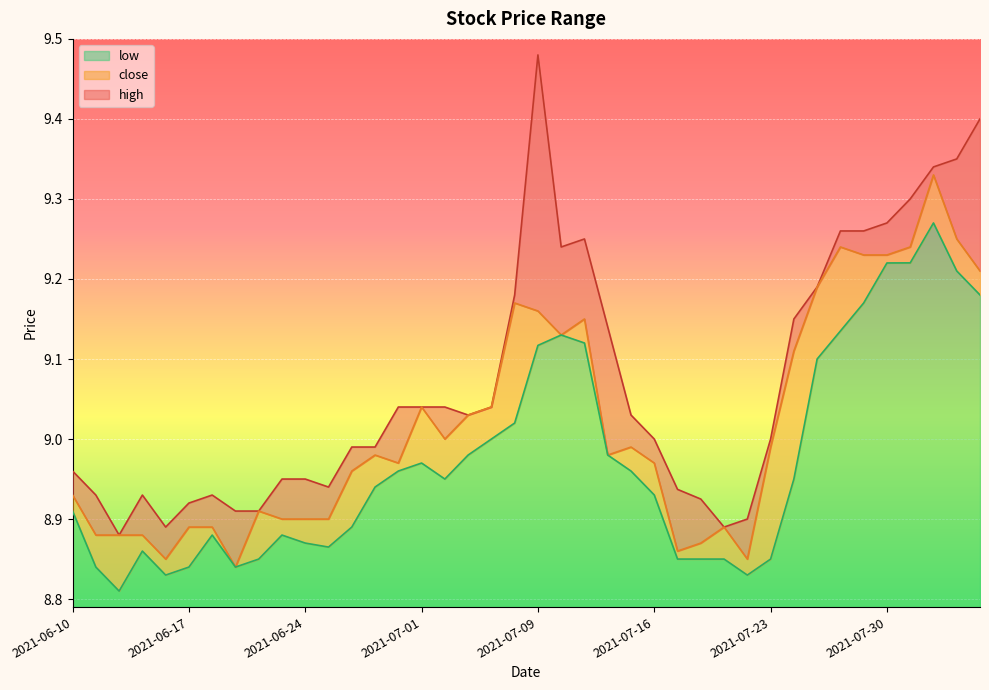

What is the label of the 21st point from the left?

2021-07-09